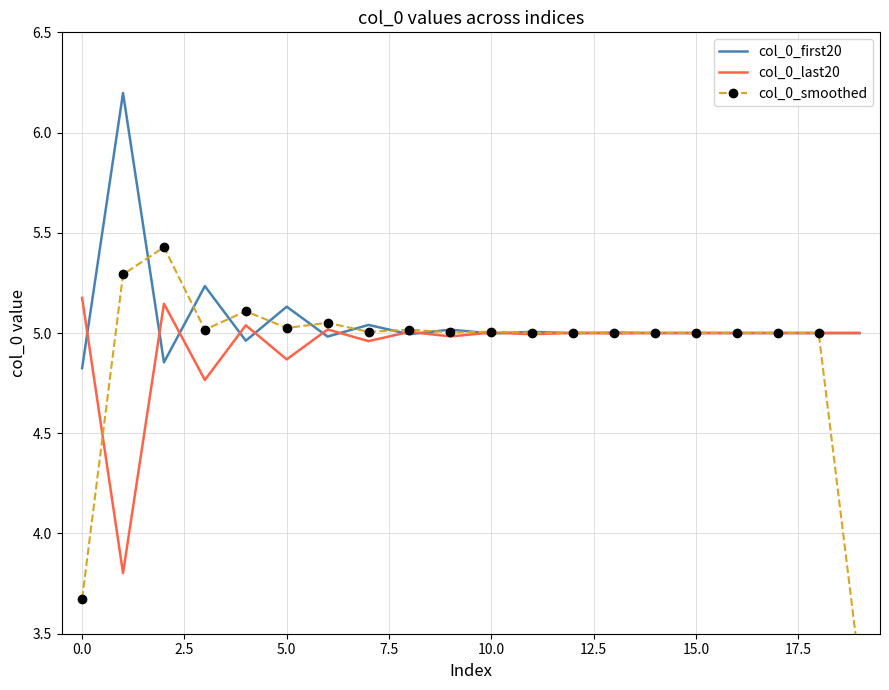

The col_0_last20 series shows 5.2 at 0.0. True or false?

True